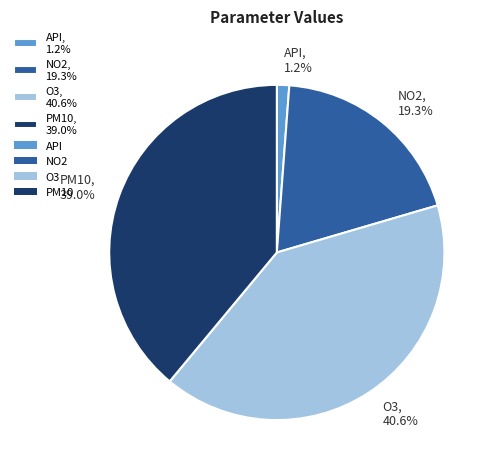

Is it true that API is 1% of the pie?

True